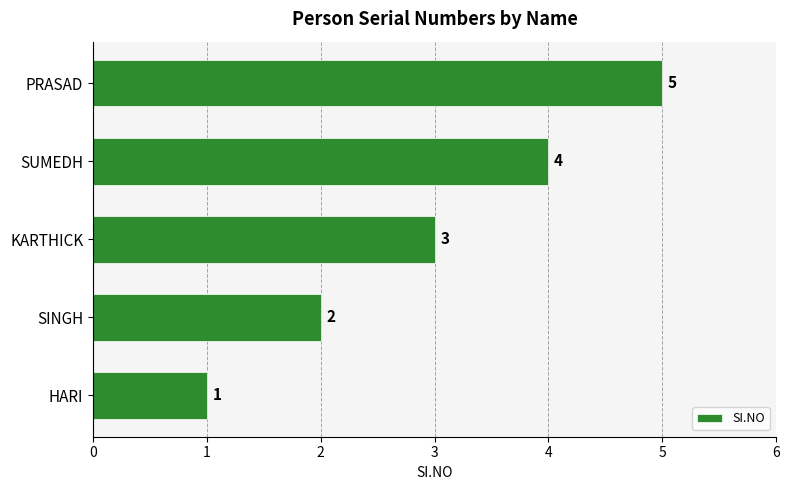

How many values are between 2 and 4?

3